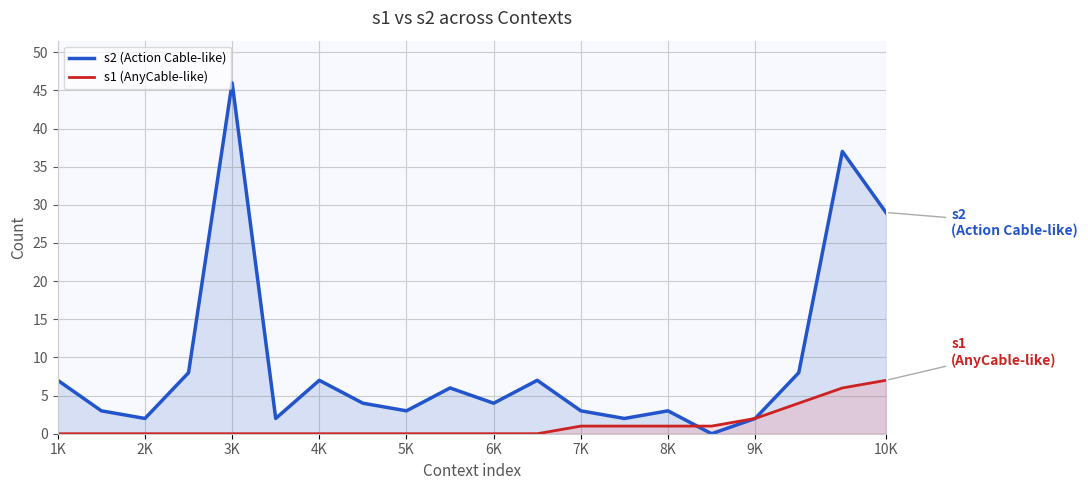

True or false: s1 (AnyCable-like) has more than 2 interior local peaks.

False